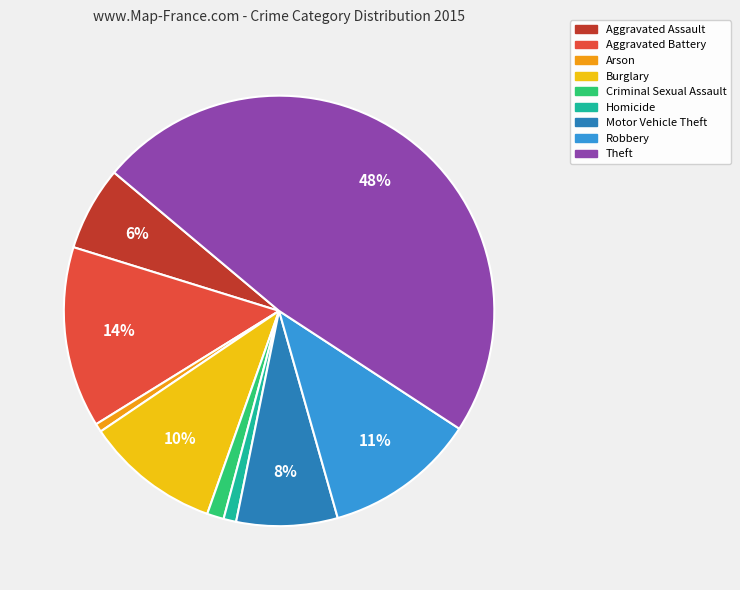

The Aggravated Assault slice represents 6% of the pie. True or false?

True